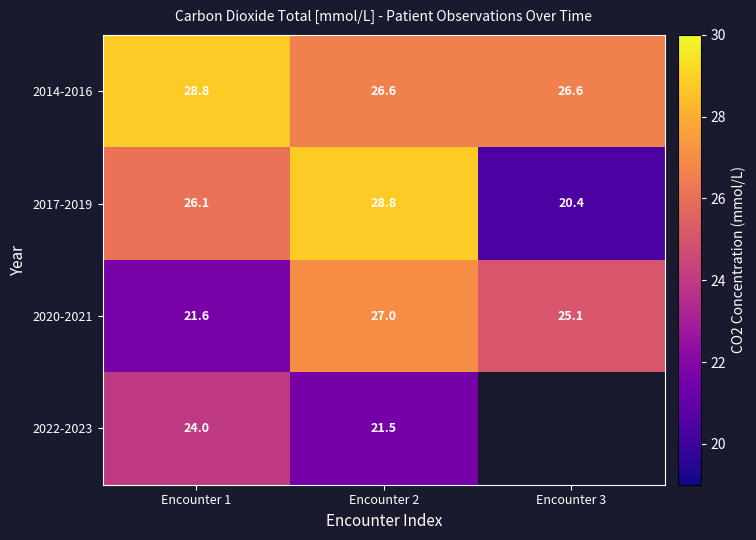

List the labels in order of 2017-2019 value, smallest first.

Encounter 3, Encounter 1, Encounter 2